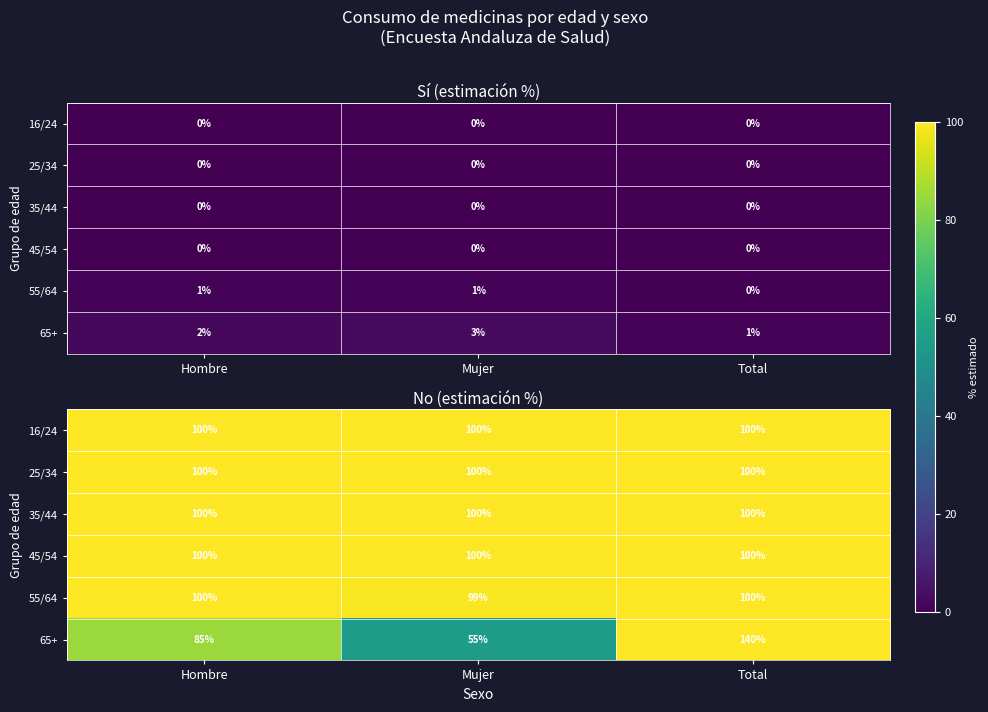

List the labels in order of 45/54 value, largest first.

Hombre, Mujer, Total